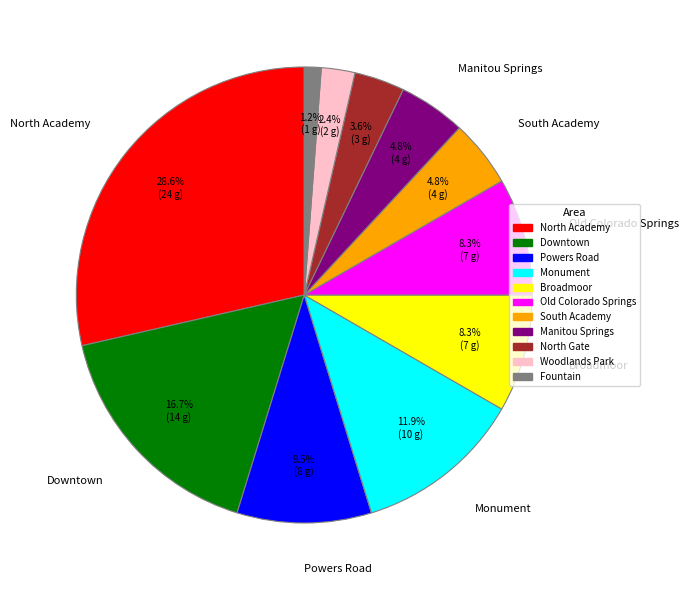

Is there a majority slice in this chart?

No